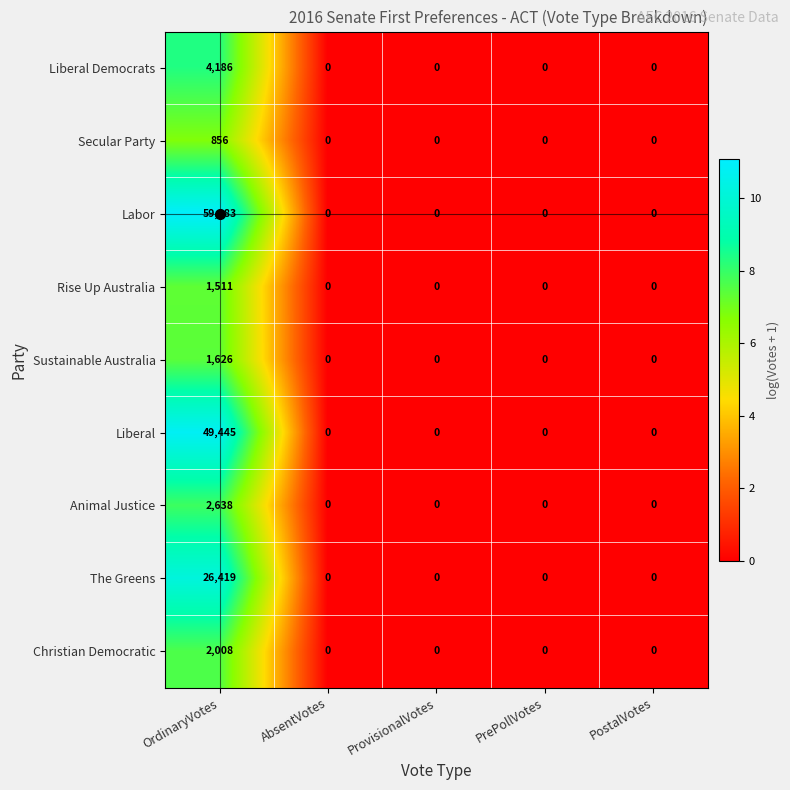

Which series has the largest range (max minus min)?

Labor